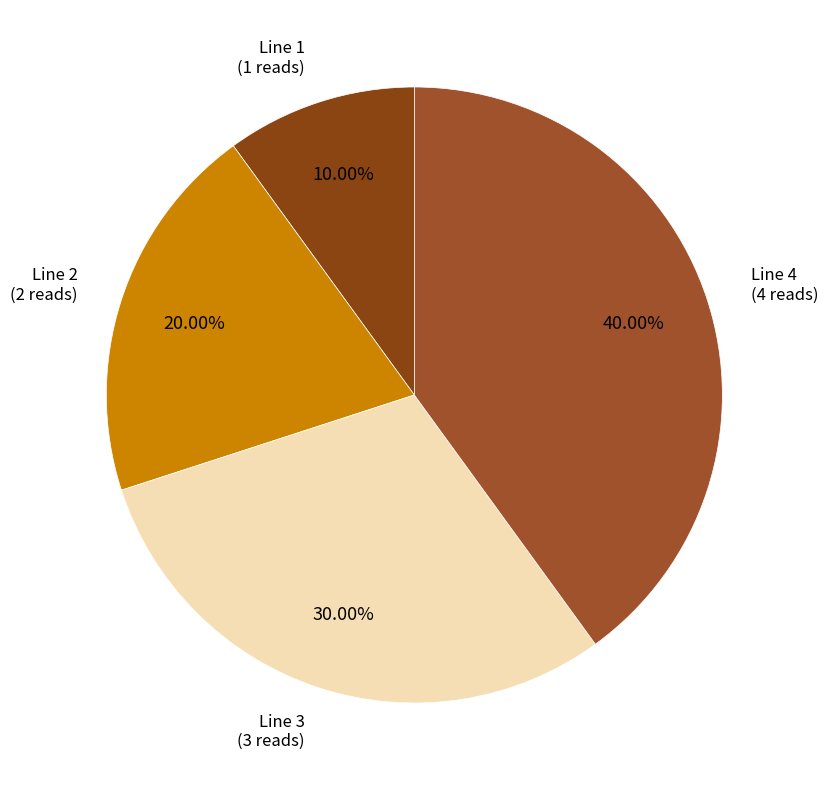

Is there a majority slice in this chart?

No